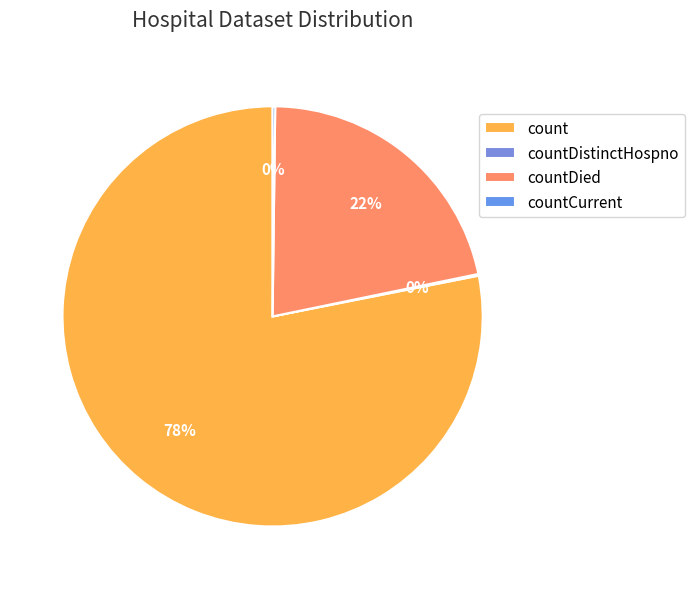

What is the largest slice in the pie chart?

count